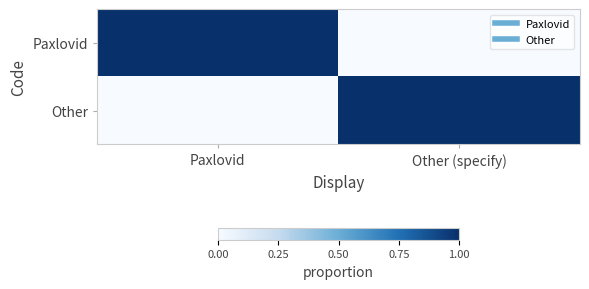

Which label corresponds to the largest value in the chart?

Paxlovid